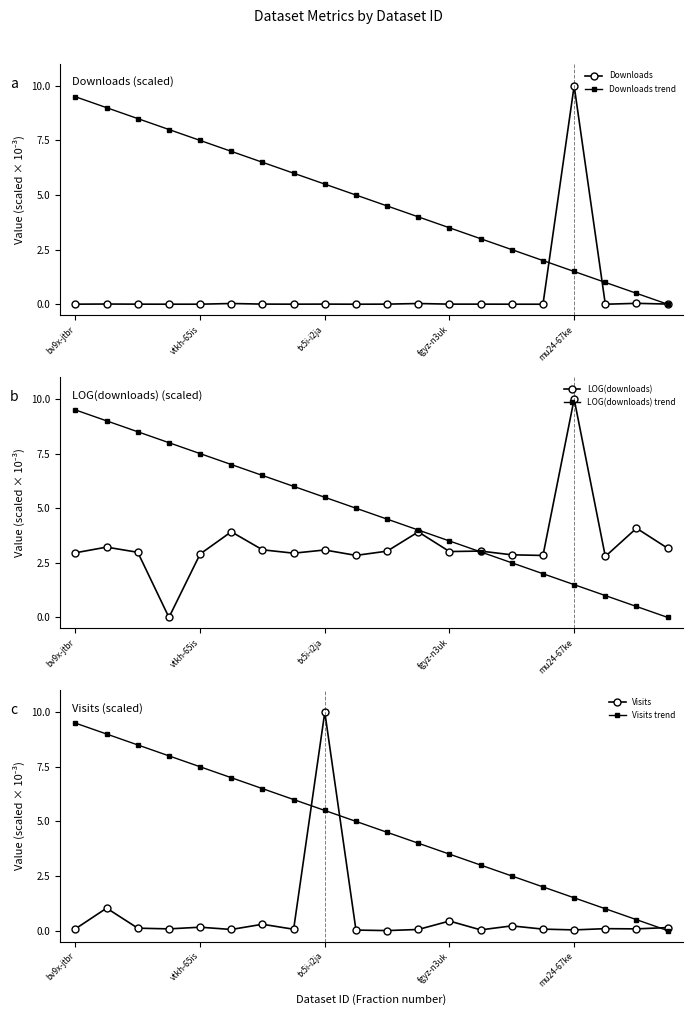

What is the value of the Downloads trend point at the 1st from the left?

9.5